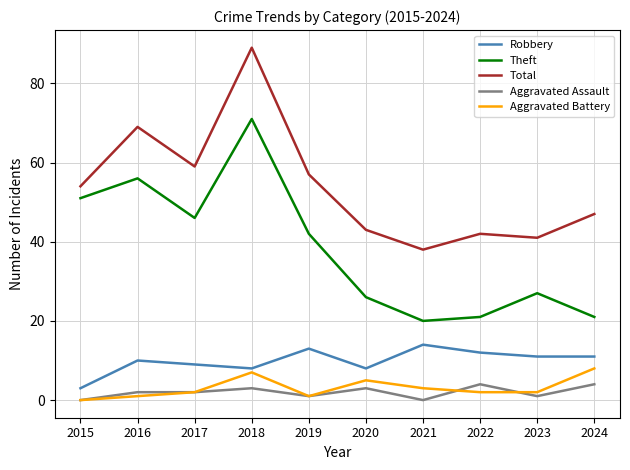

At which category is the sum across all series the highest?

2018